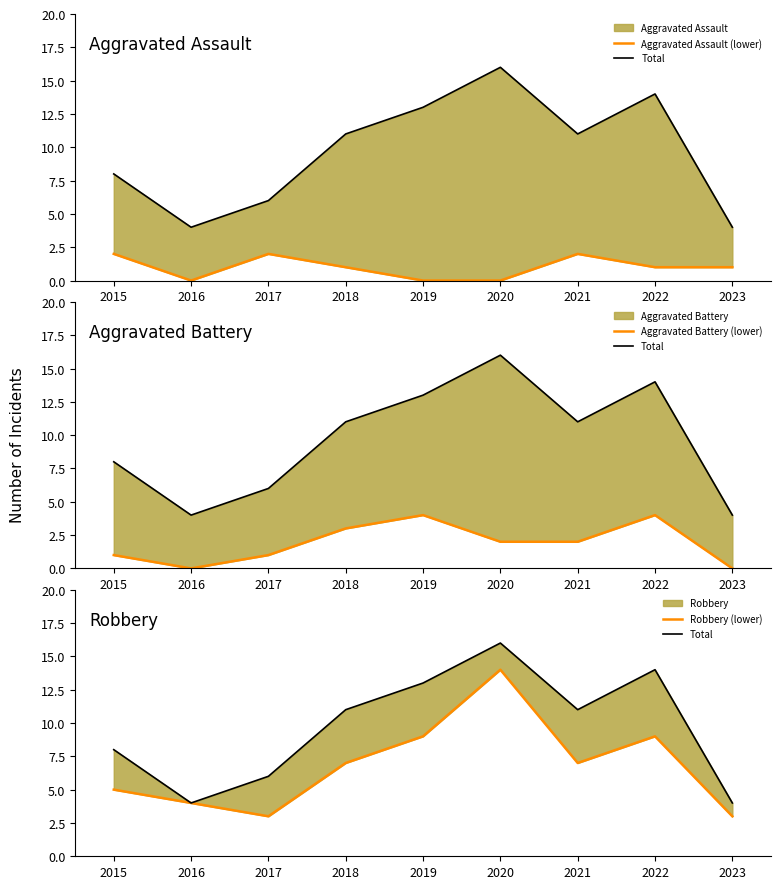

What is the value of the Total point at the 6th from the left?

16